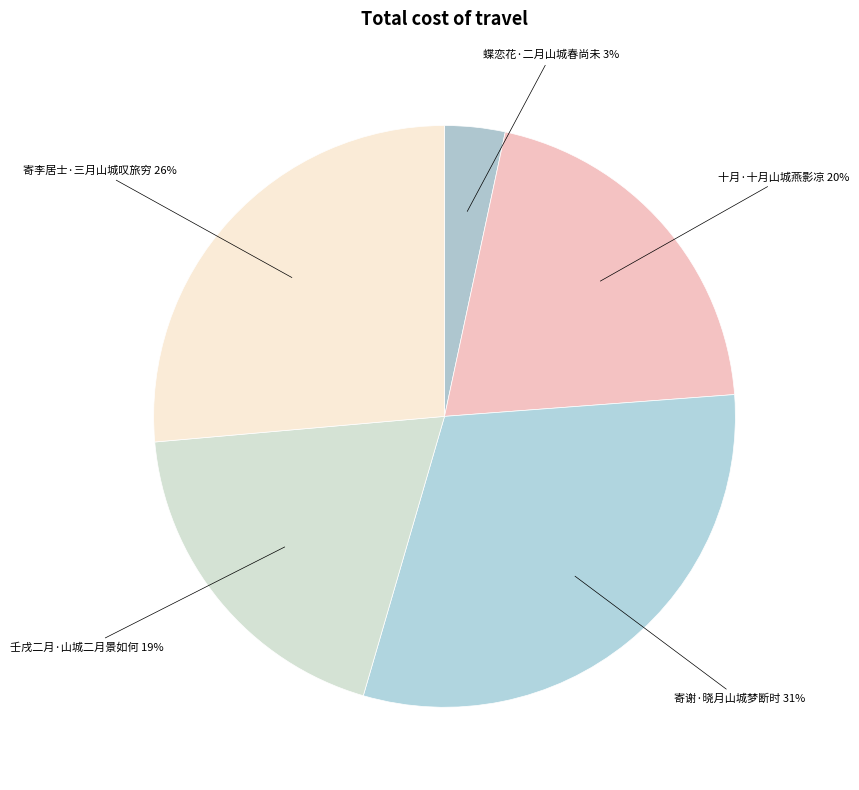

To the nearest percent, what percentage of the pie is 蝶恋花·二月山城春尚未?

3%